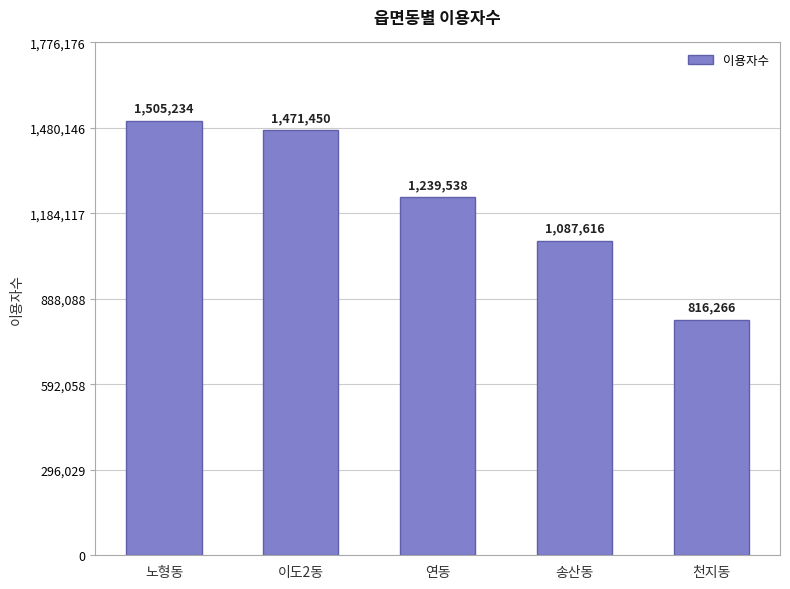

List the labels in order of value, smallest first.

천지동, 송산동, 연동, 이도2동, 노형동